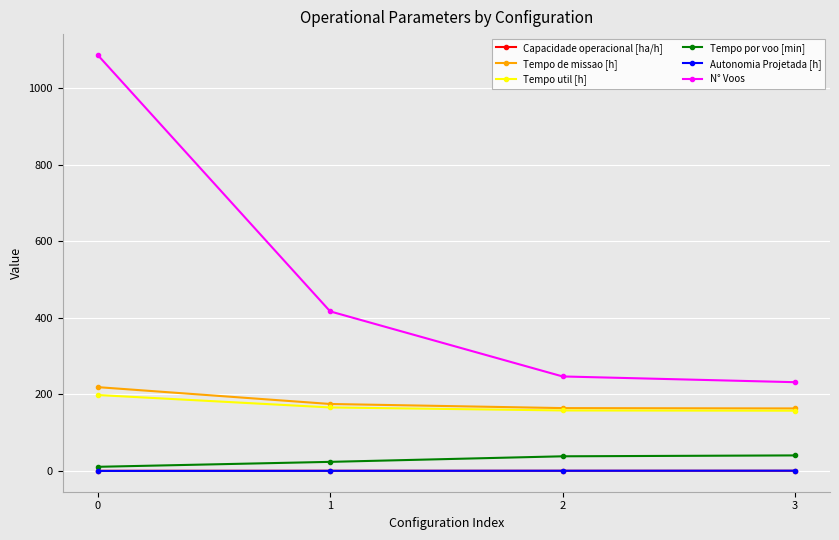

Does the chart have visible grid lines?

Yes